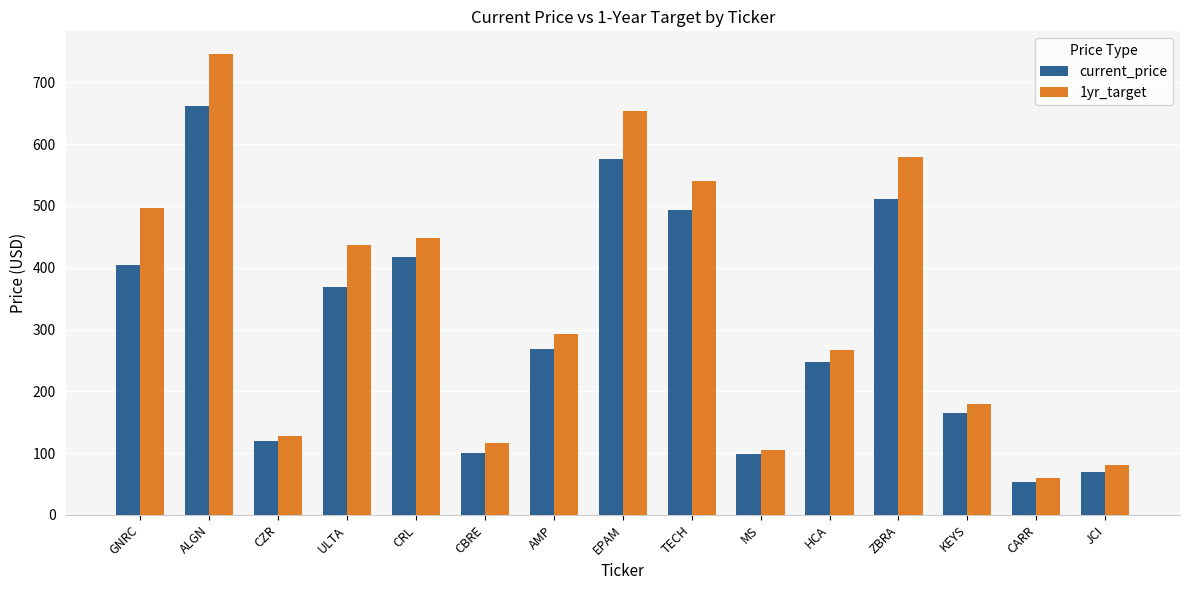

Does the chart contain any negative values?

No